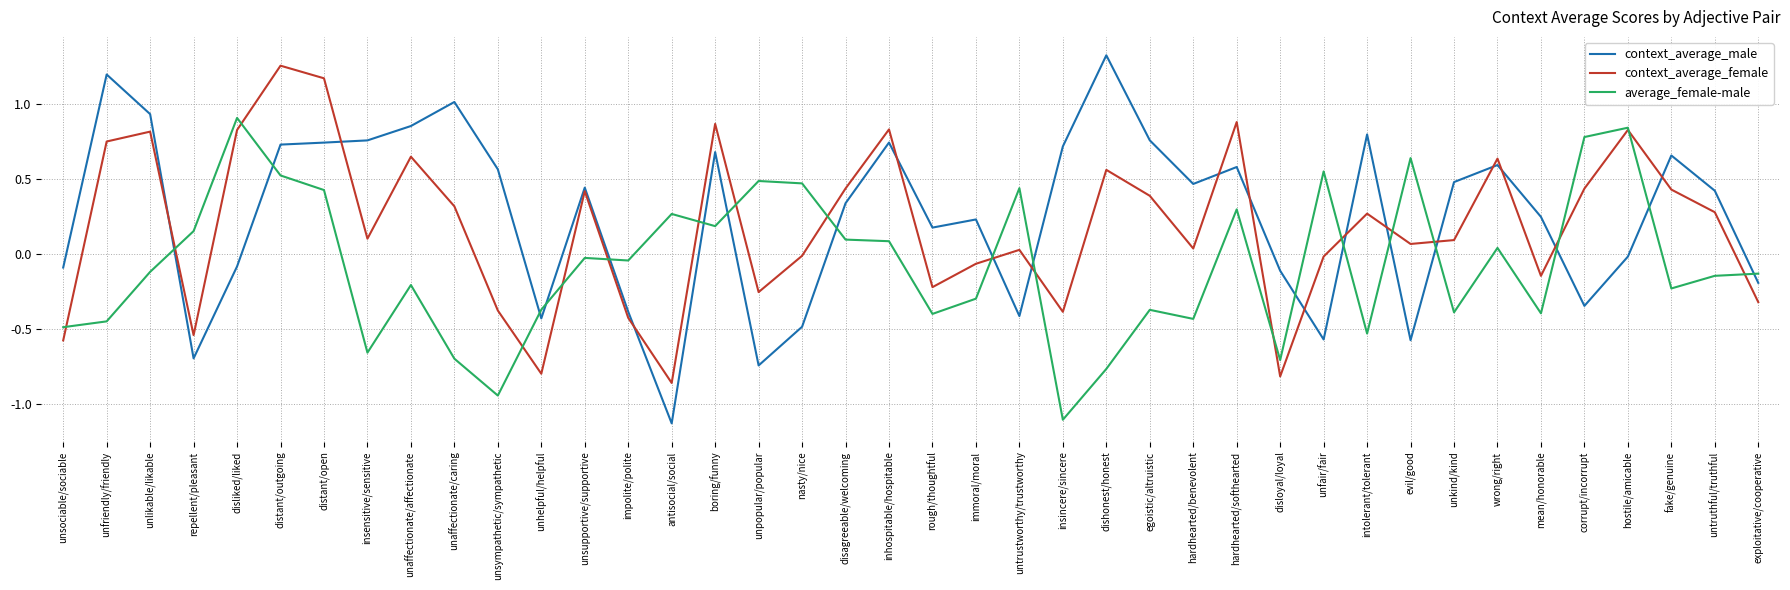

Which series has the largest range (max minus min)?

context_average_male